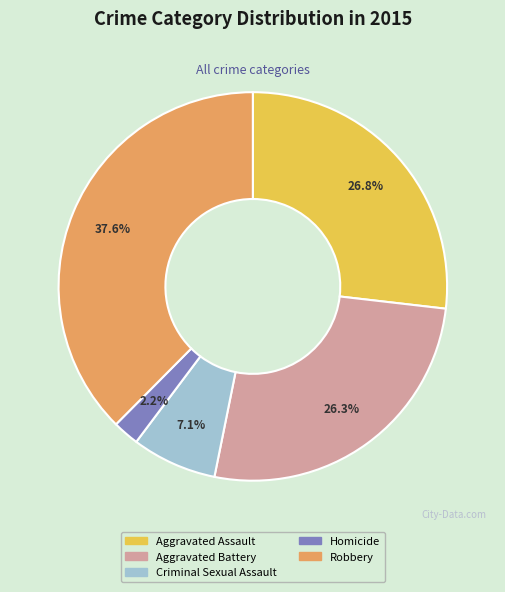

To the nearest percent, what portion does Robbery represent?

38%